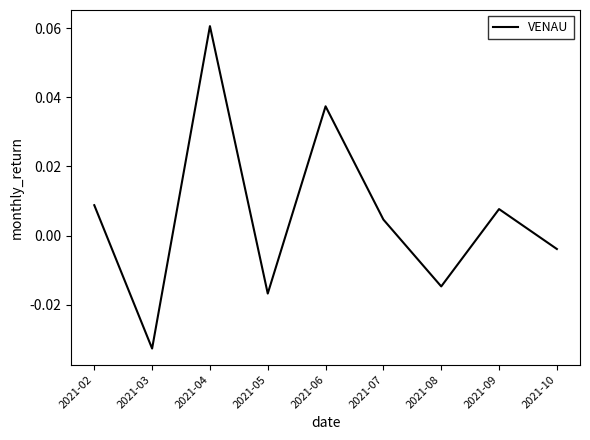

Which category has the lowest value across all series?

2021-03